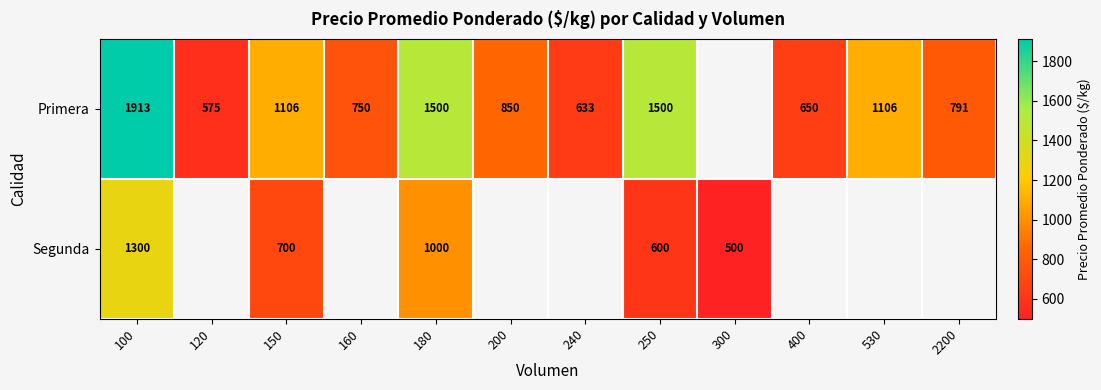

What is the difference between the Primera values at 160 and 240?

117